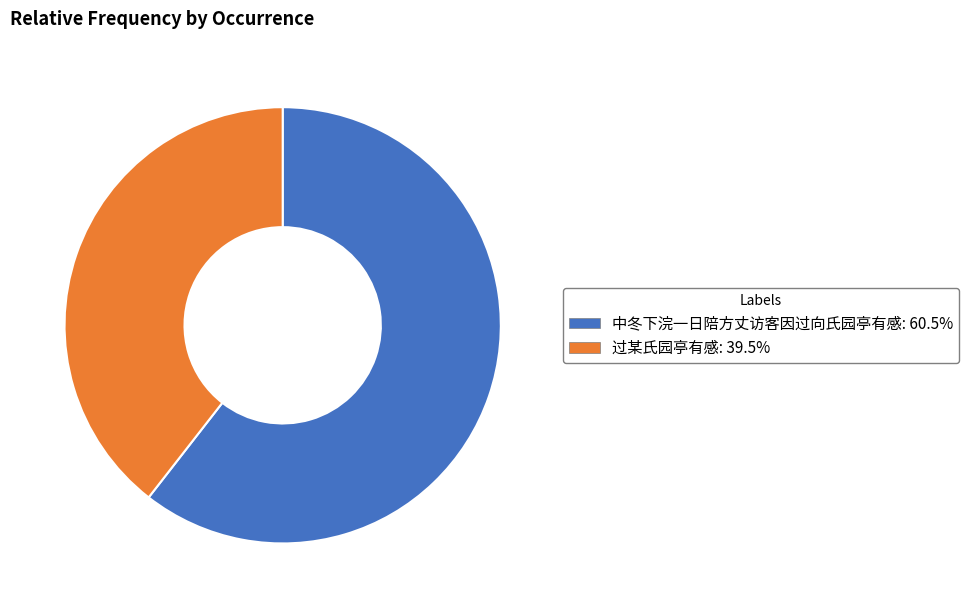

Which slice is the smallest?

过某氏园亭有感